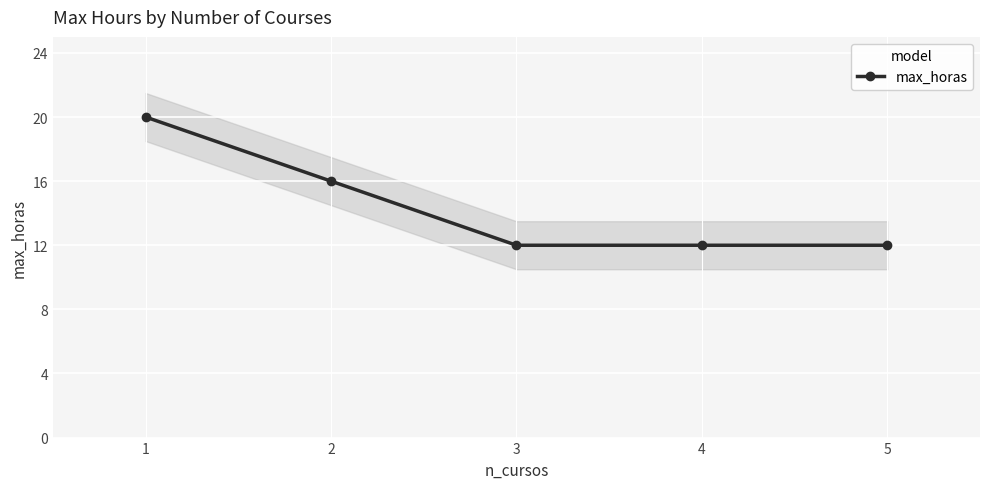

Count the number of categories in the chart.

5